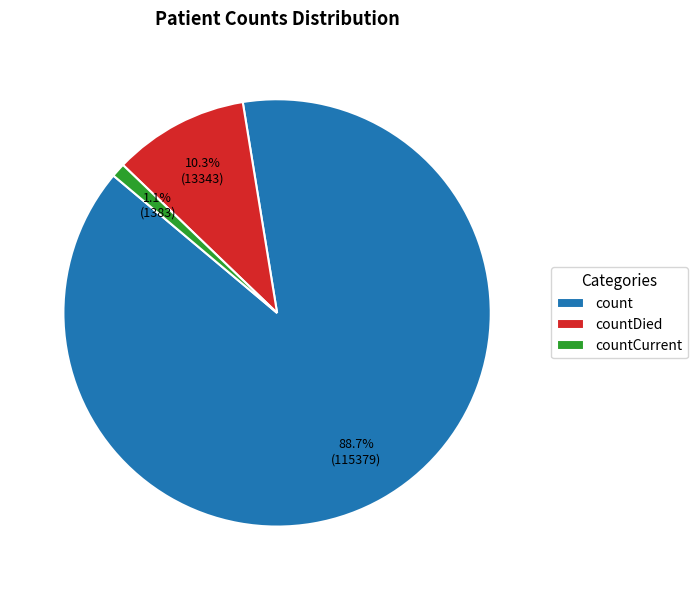

Which slice represents more than half of the pie?

count